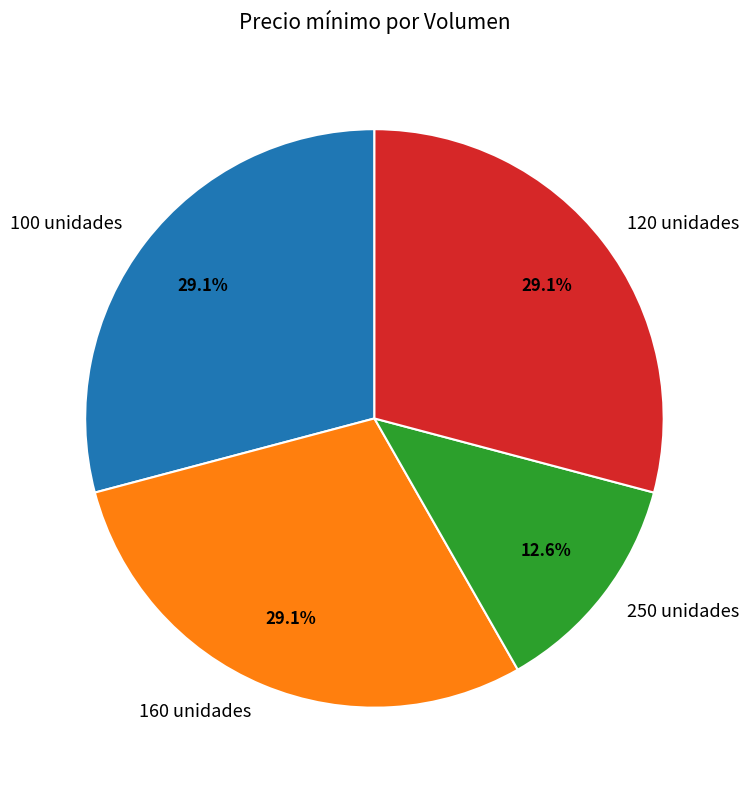

Is there any slice that represents more than half of the pie?

No